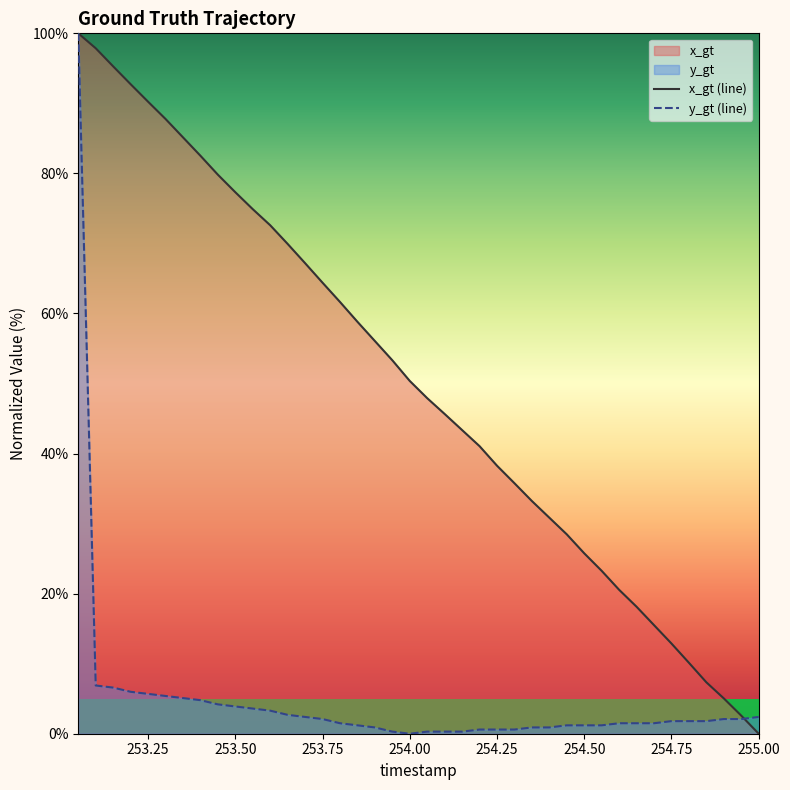

True or false: x_gt (line) and y_gt (line) intersect in this chart.

True